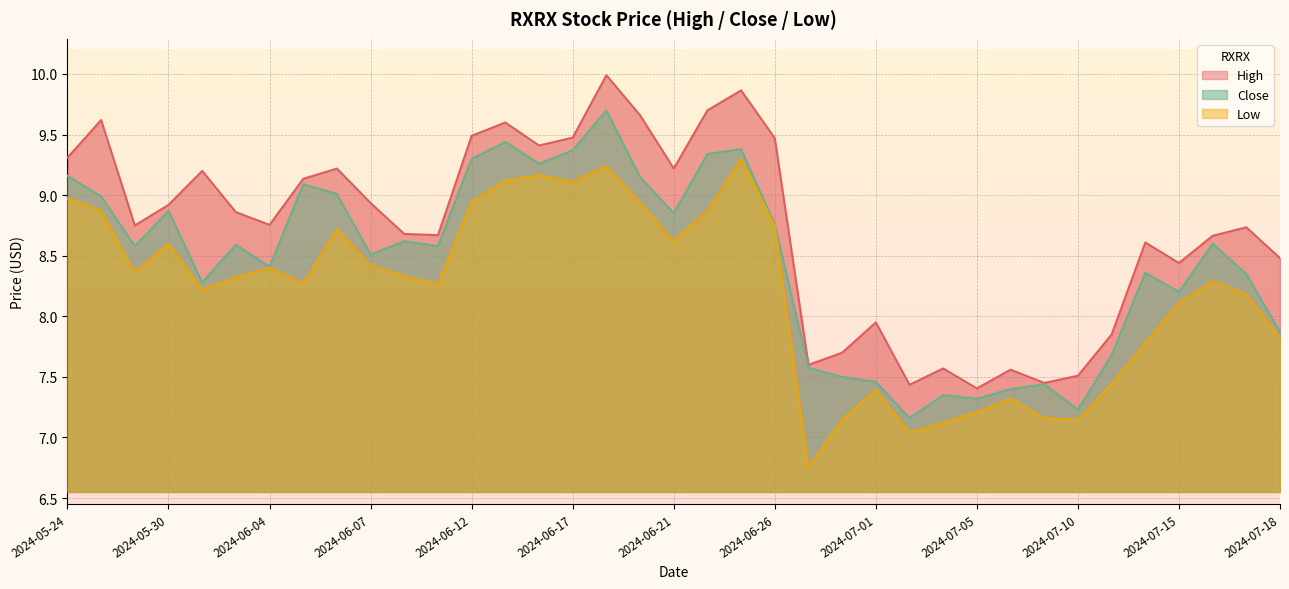

Count the number of data series in this chart.

3